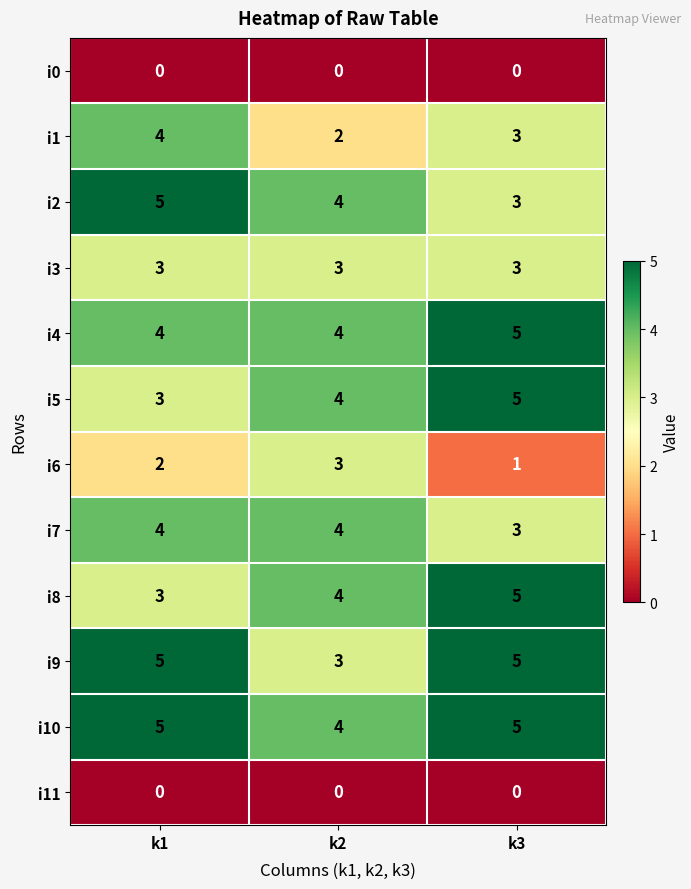

What is the total value across all series at k3?

38